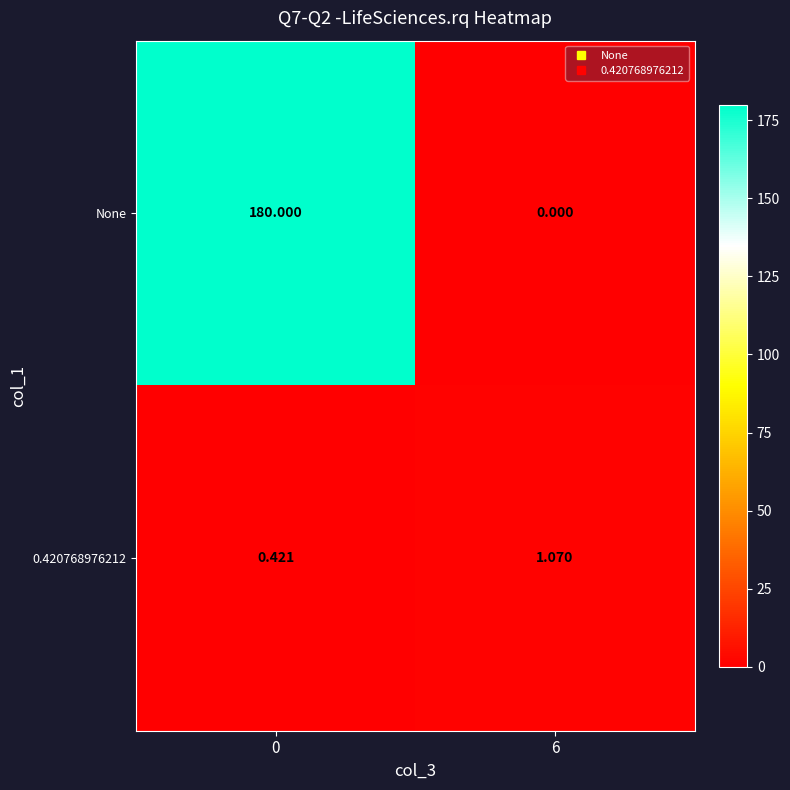

Is the value of None at 0 greater than the value of 0.420768976212 at 0?

Yes